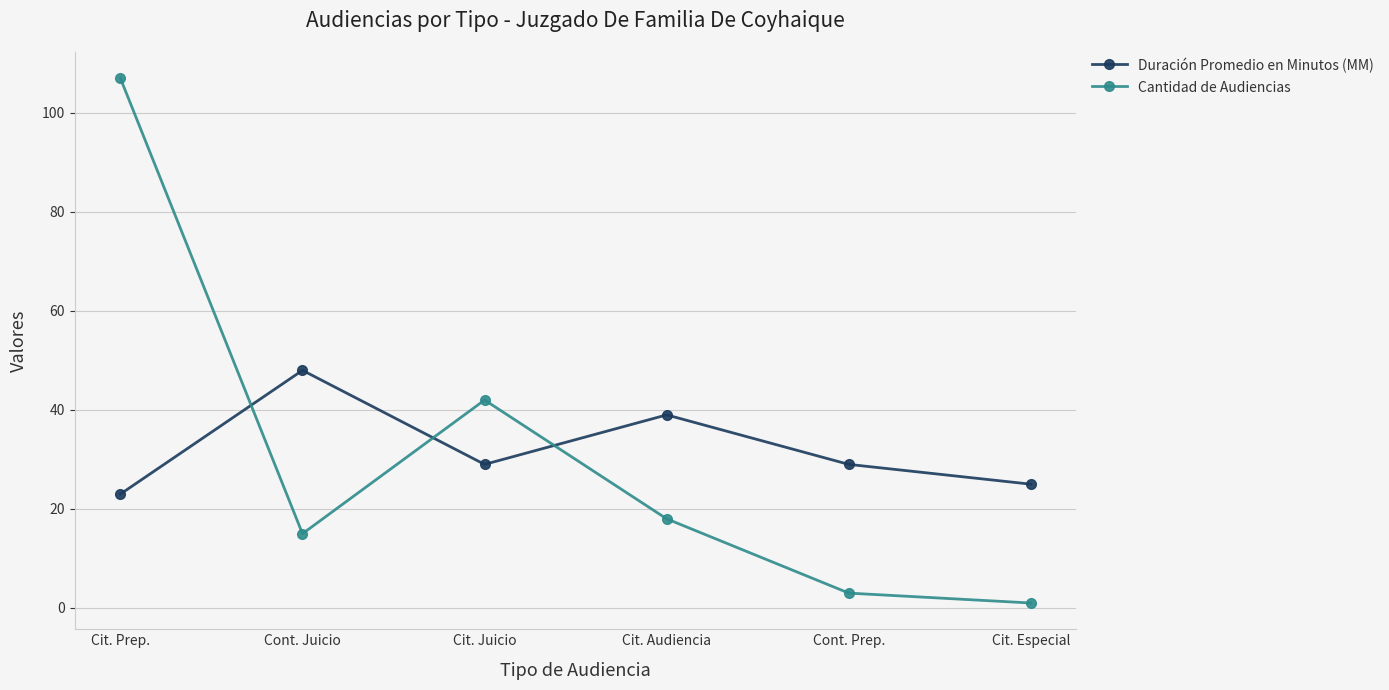

What is the label of the 2nd point from the right?

Cont. Prep.